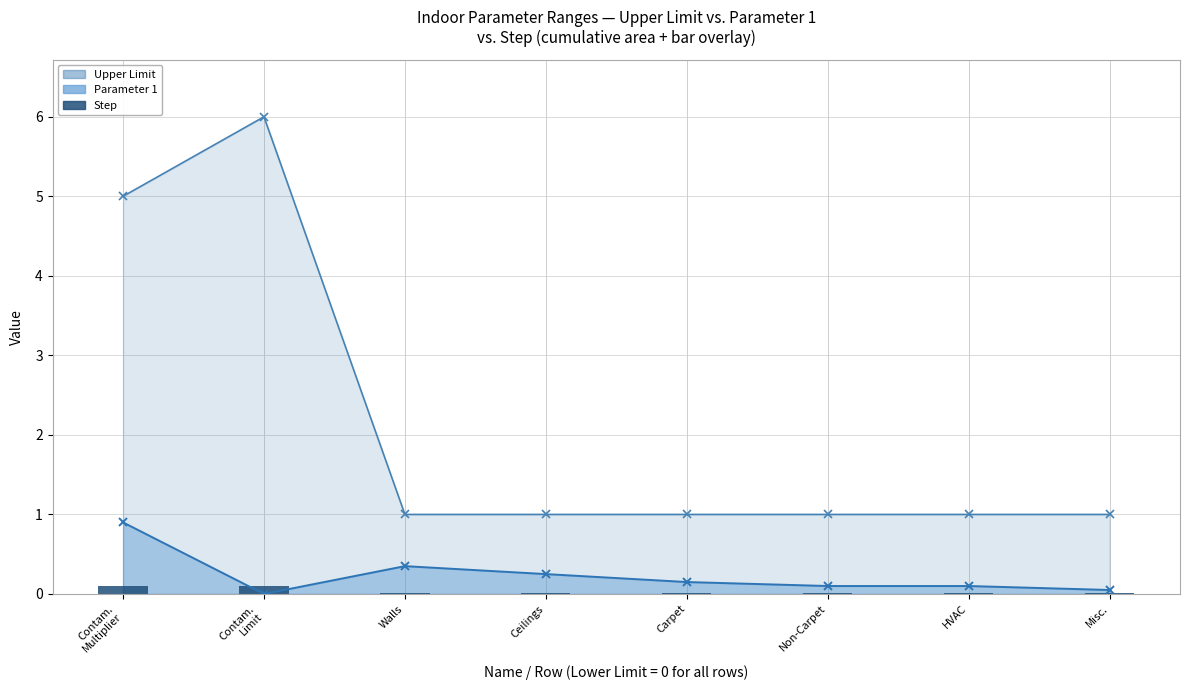

What is the label of the 6th bar from the right?

Walls